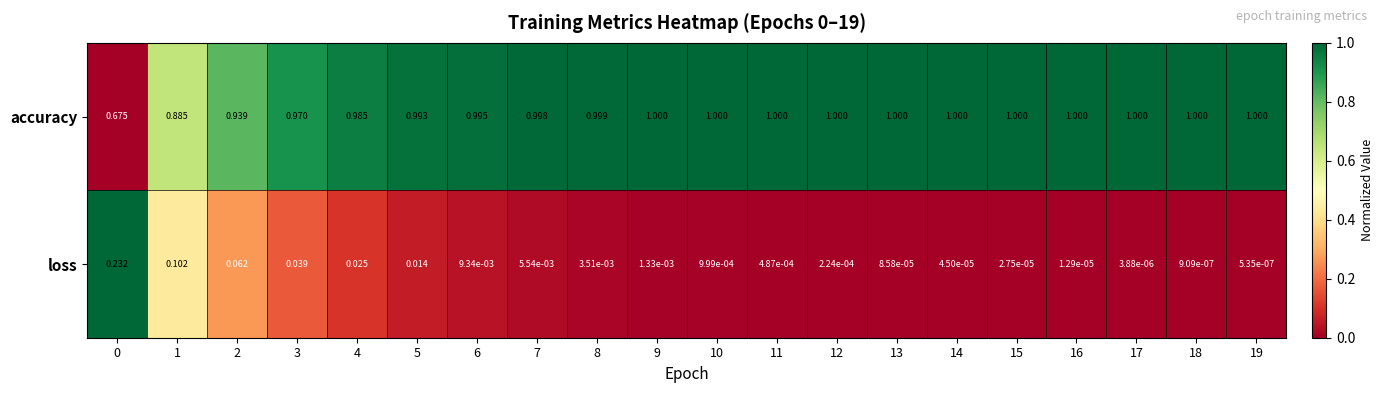

Is the value of accuracy at 6 greater than the value of loss at 5?

Yes